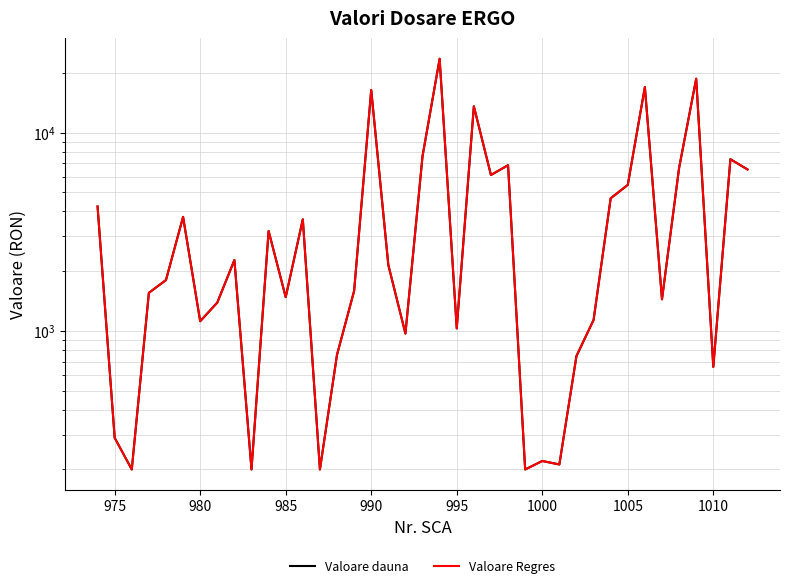

How many distinct data groups are displayed?

2